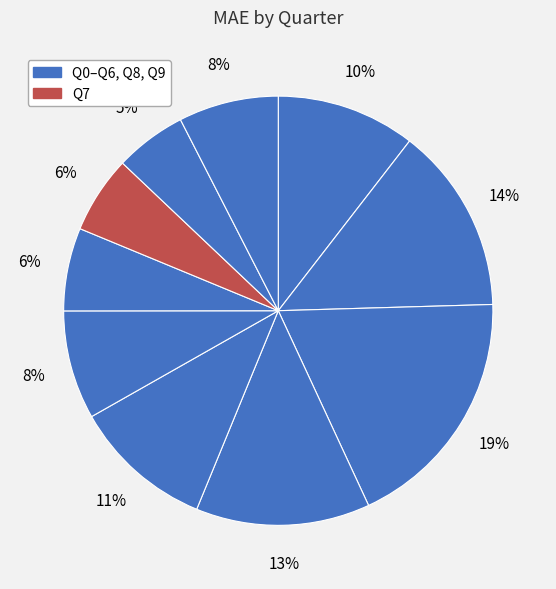

Count the number of slices in the pie.

10